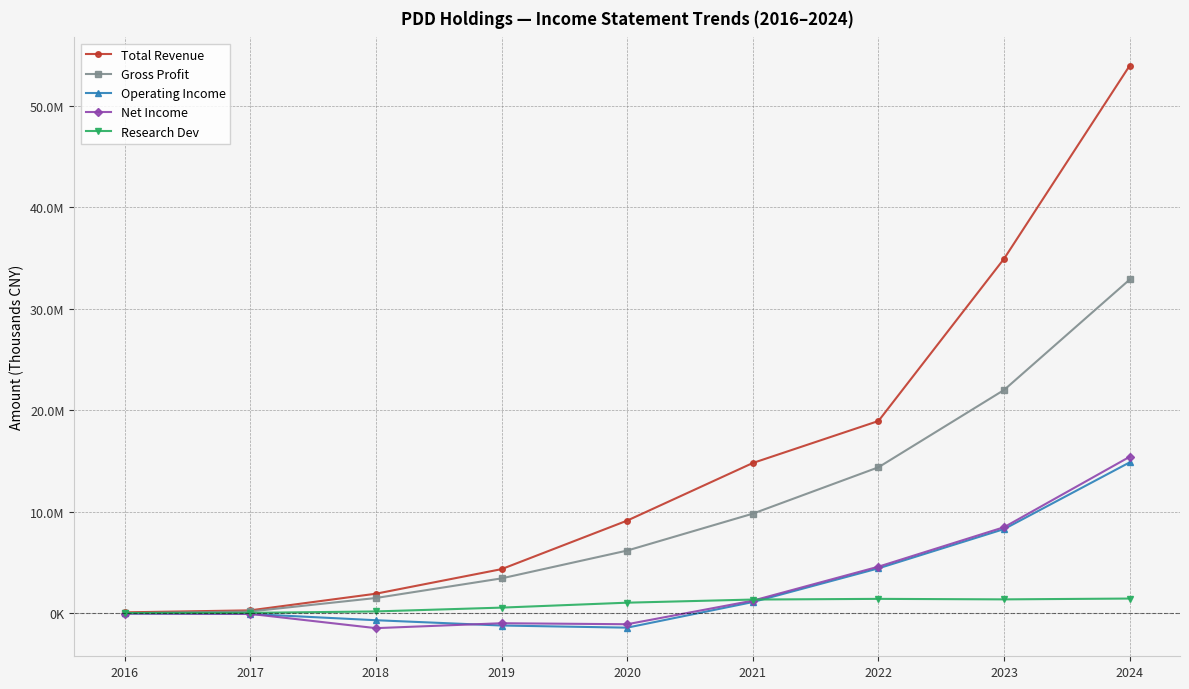

Where is Total Revenue nearest to the value 27013500?

2023